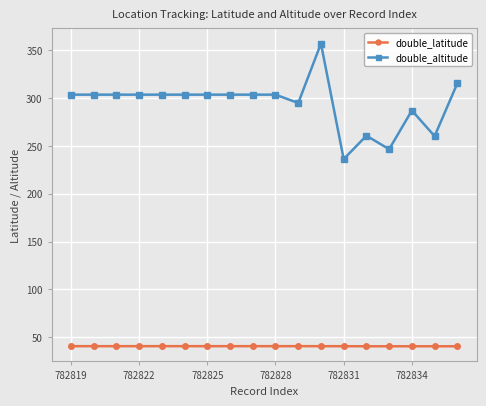

What is the minimum value shown in the chart?

40.3